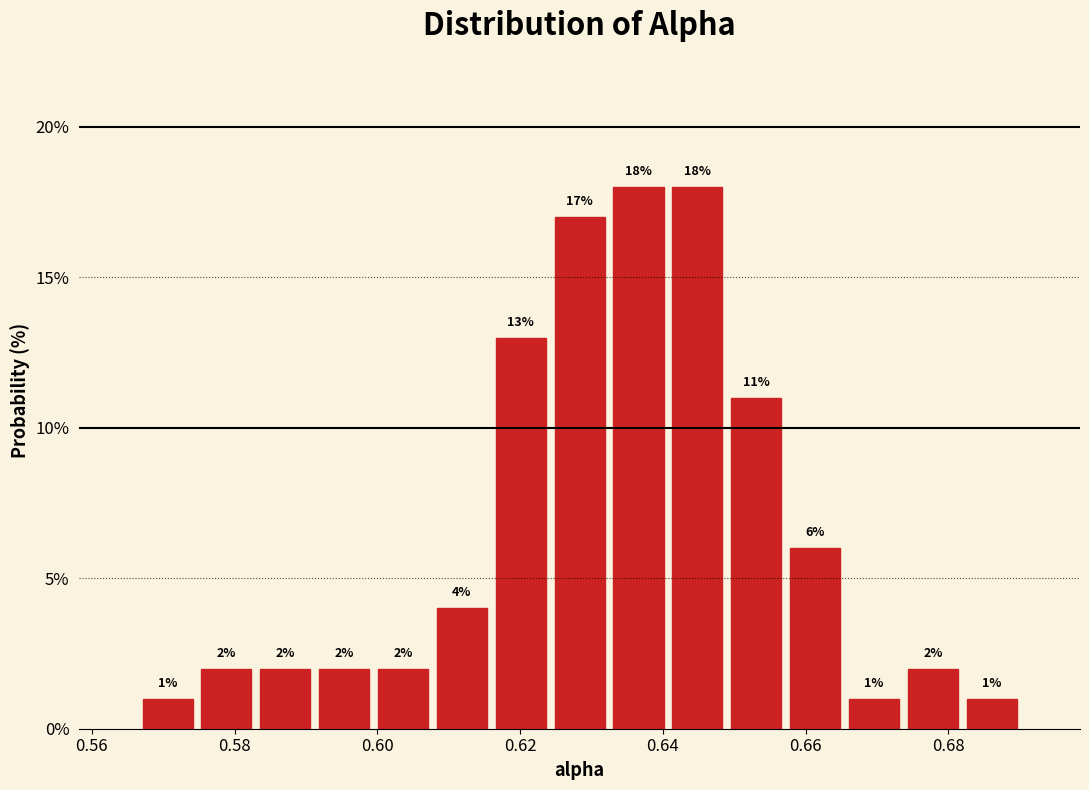

What is the height of the bar covering 0.600 to 0.608 on the x-axis? The bar edges are not printed on the chart, so give them approximately, as read against the axis.

2